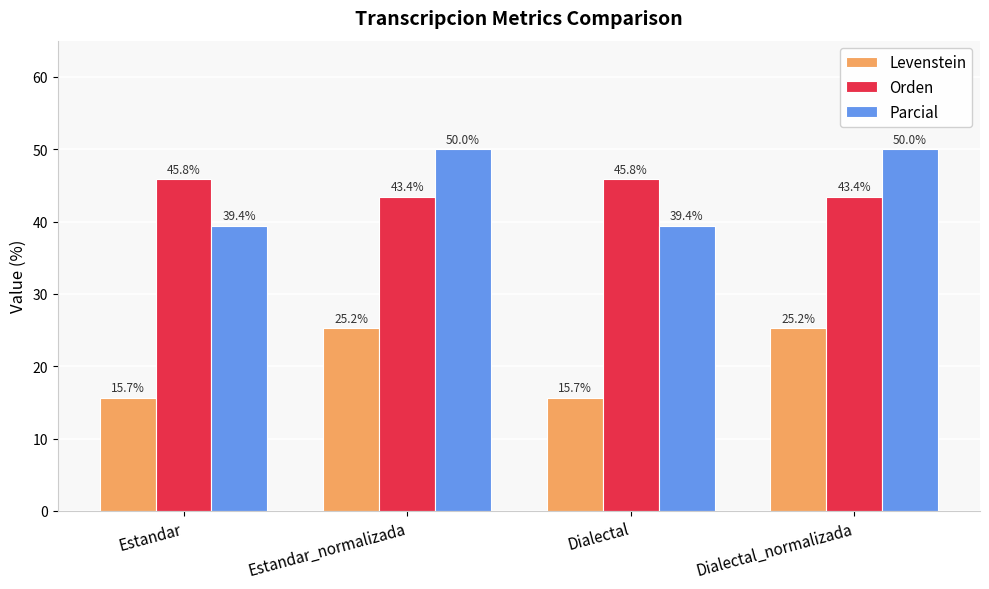

What position from the right is Dialectal_normalizada?

1